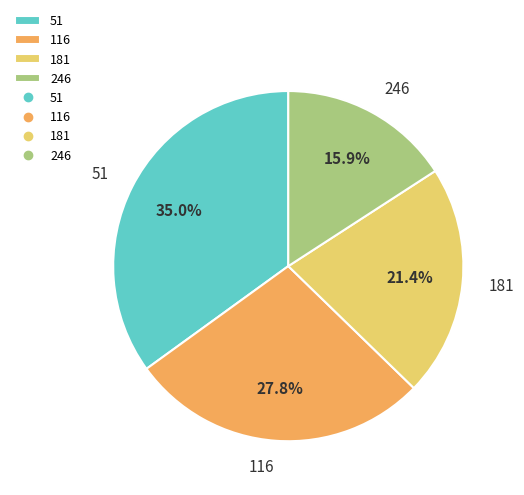

How many segments does this pie chart have?

4